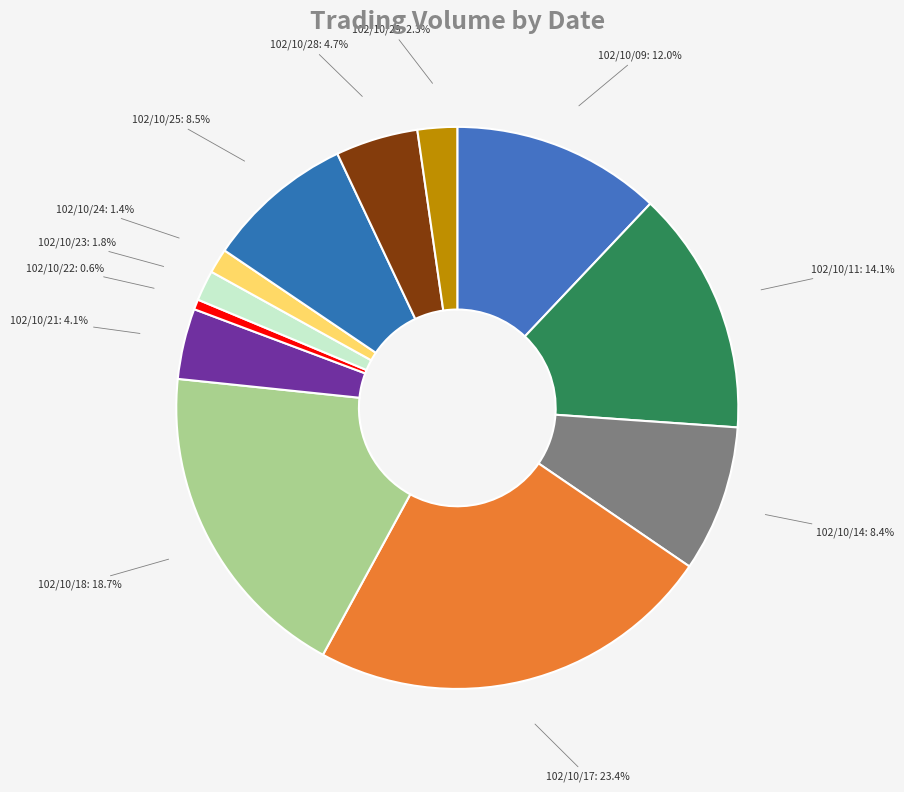

Approximately how many times larger is the value at 102/10/25 compared to 102/10/09?

0.7